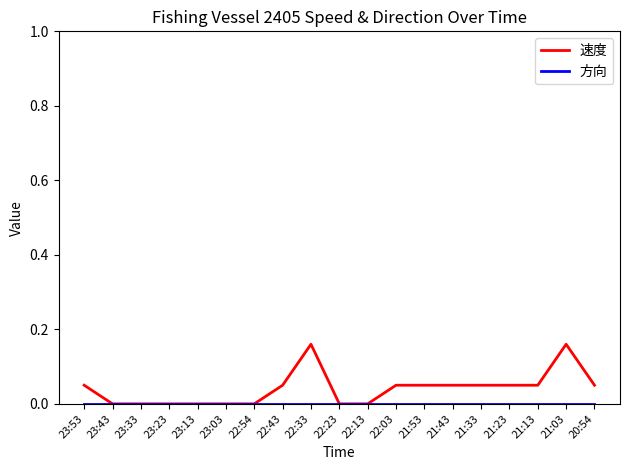

Which series has the largest range (max minus min)?

速度